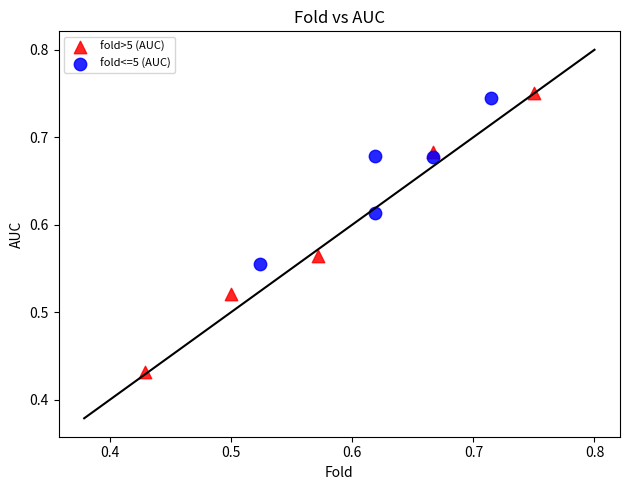

Which series has the widest spread of Y values?

fold>5 (AUC)